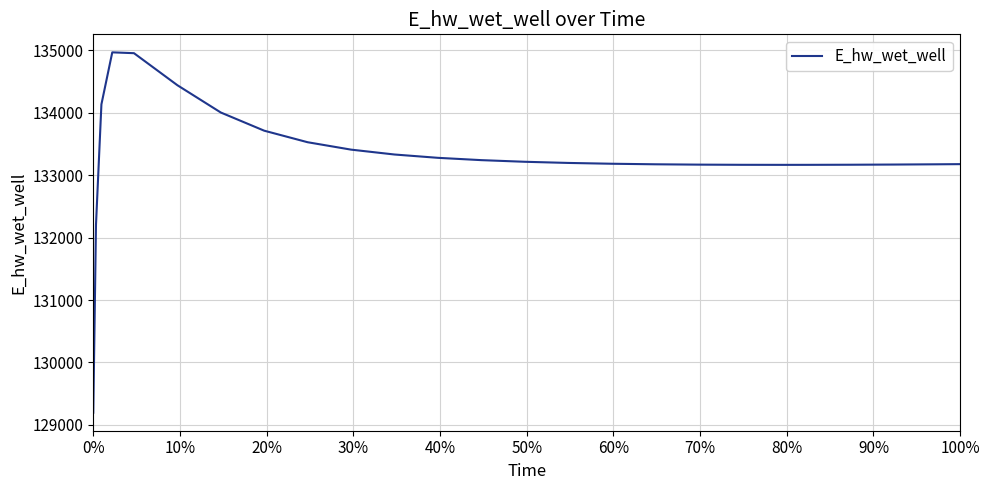

What is the difference between the maximum and minimum values?

5769.7